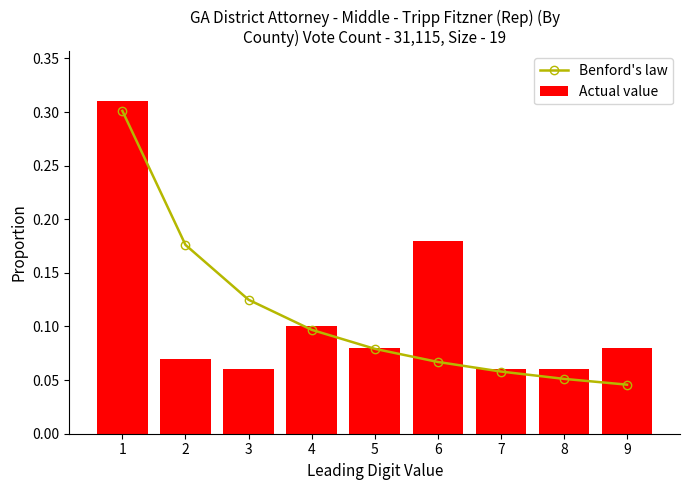

True or false: Benford's law has more than 2 points higher than both neighbors.

False